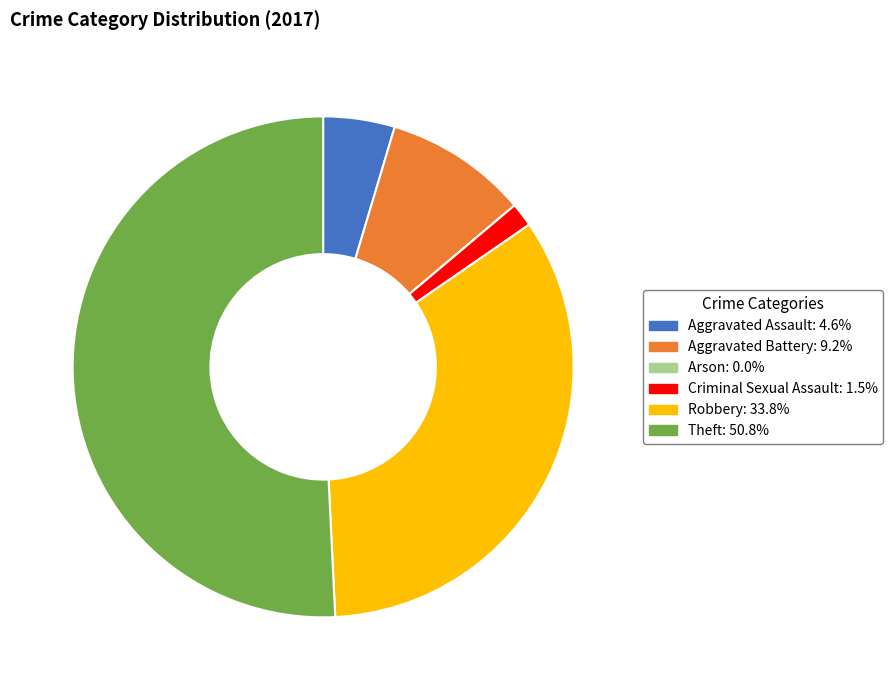

The Theft slice represents 51% of the pie. True or false?

True